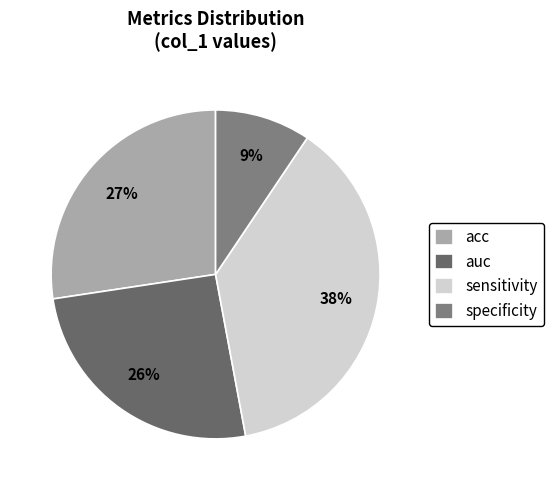

To the nearest percent, what portion does auc represent?

26%